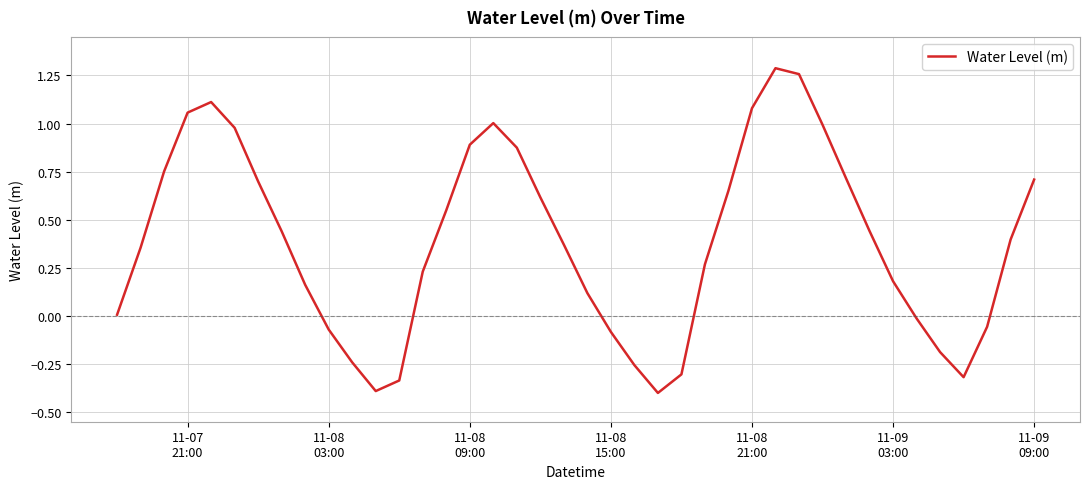

What is the minimum value shown in the chart?

-0.4